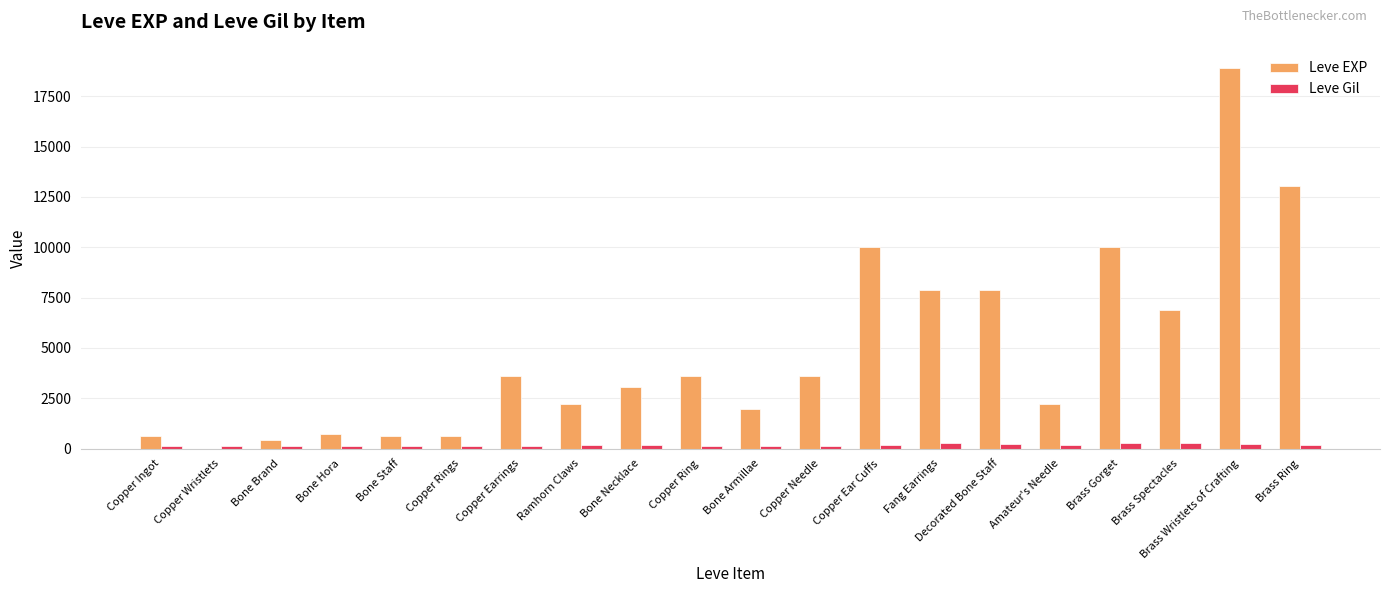

What is the greatest value displayed?

18910